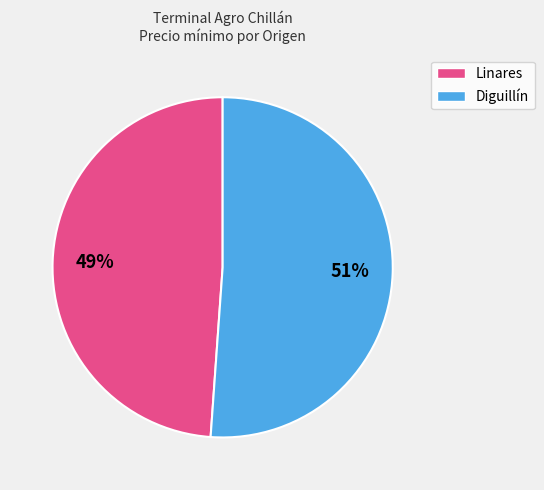

To the nearest percent, what is the average slice percentage?

50%